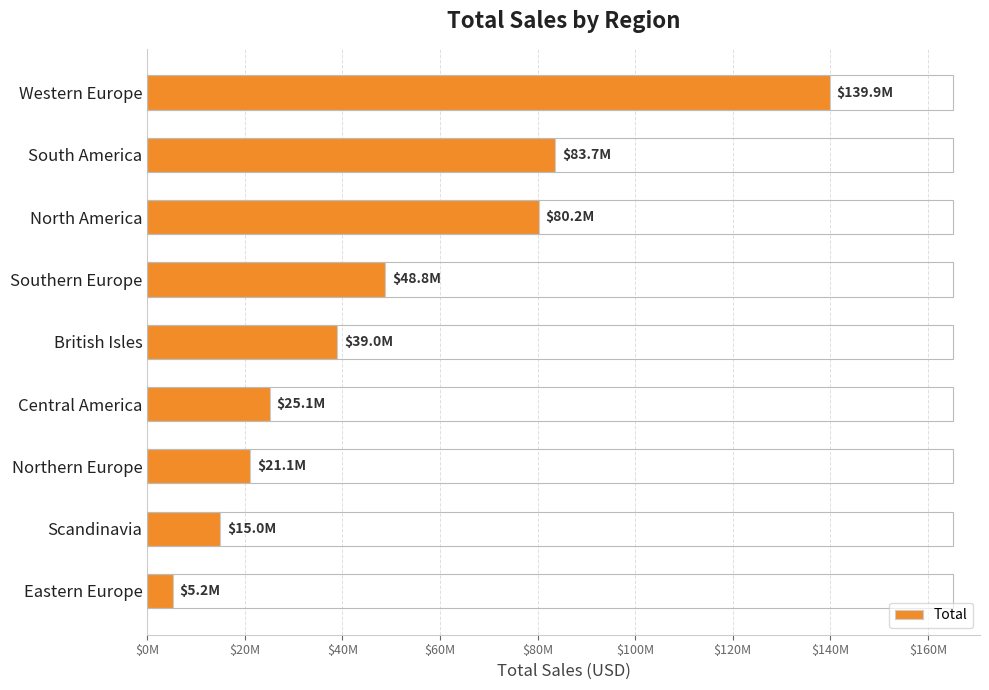

Does the chart contain any negative values?

No